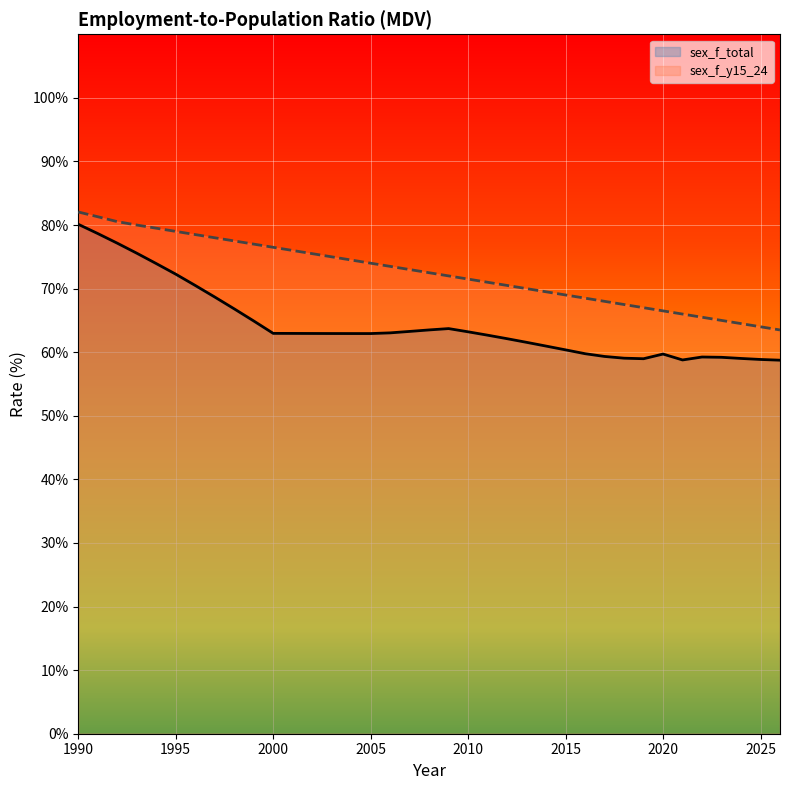

How many lines are shown in the chart?

2